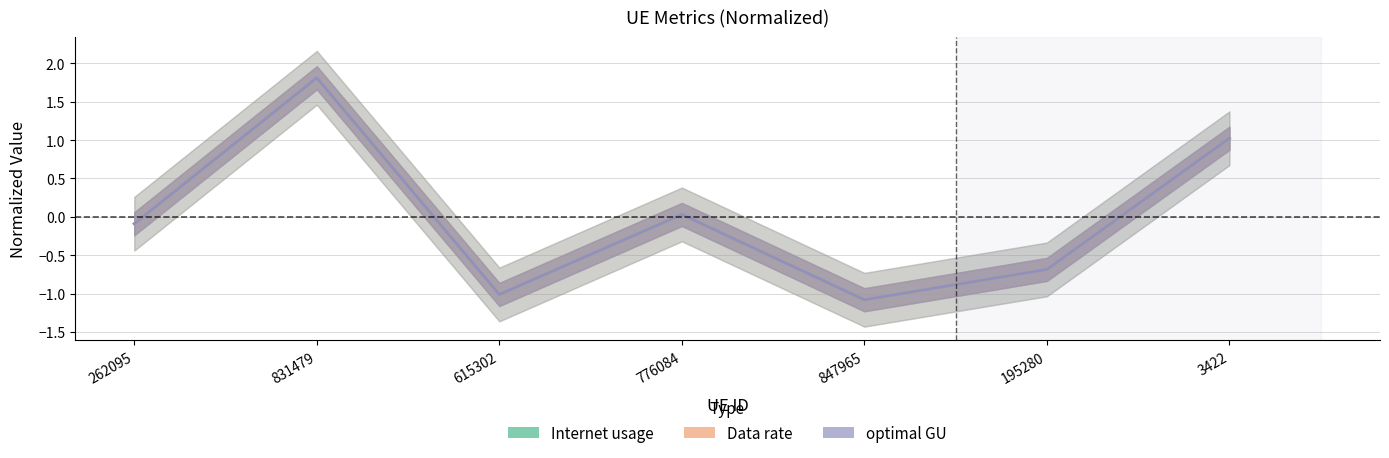

List the series in order of their peak value, highest first.

Data rate, optimal GU, Internet usage